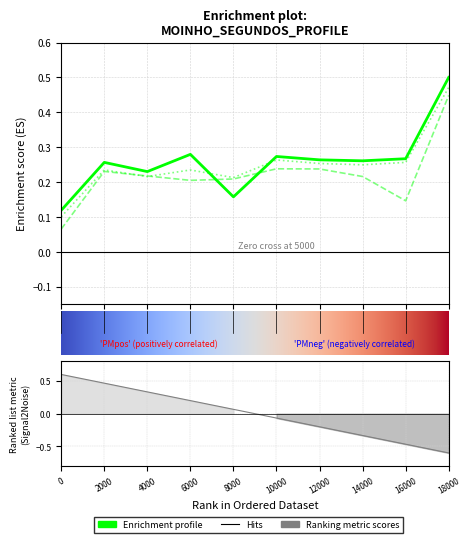

True or false: MOINHO 03 and MOINHO 02 cross at least once.

True